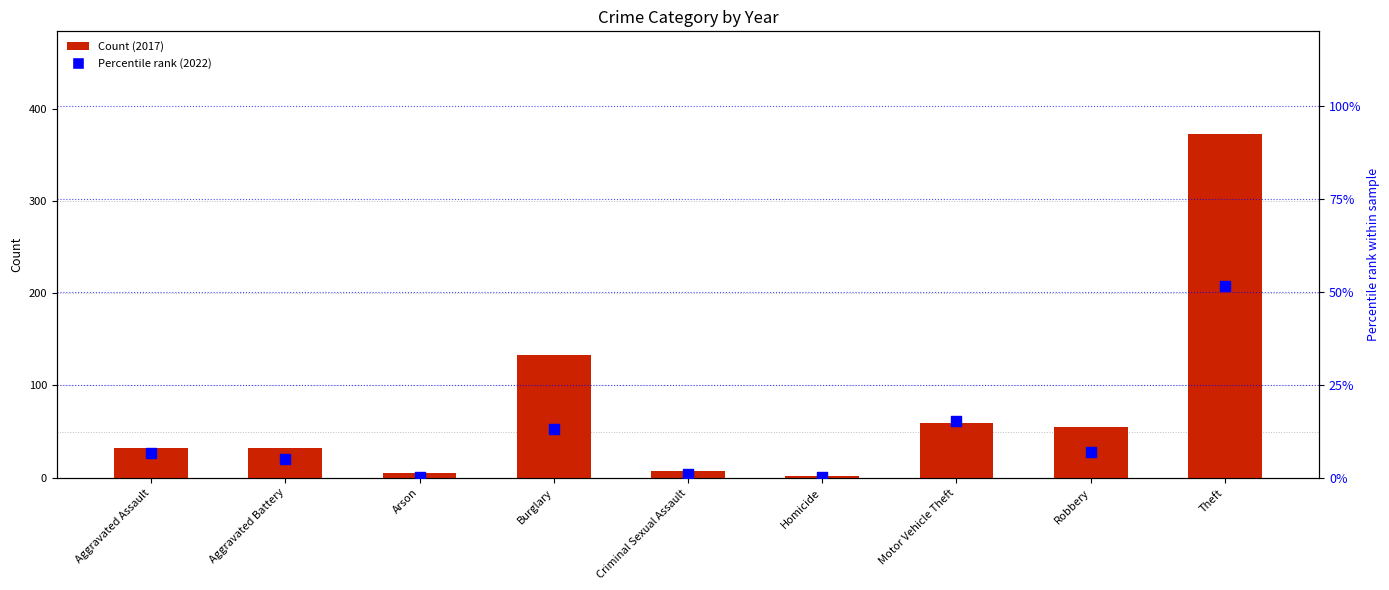

At how many categories does at least one series exceed 263?

1